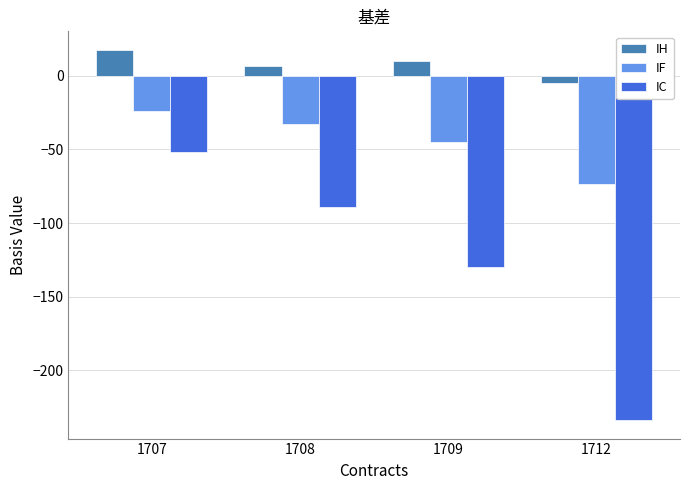

Reading left to right, what are all the values shown in this chart?

IH: 1707=17.7	1708=6.5	1709=10.3	1712=-5.1
IF: 1707=-23.7	1708=-32.7	1709=-44.9	1712=-73.3
IC: 1707=-51.4	1708=-89.2	1709=-130.0	1712=-233.8